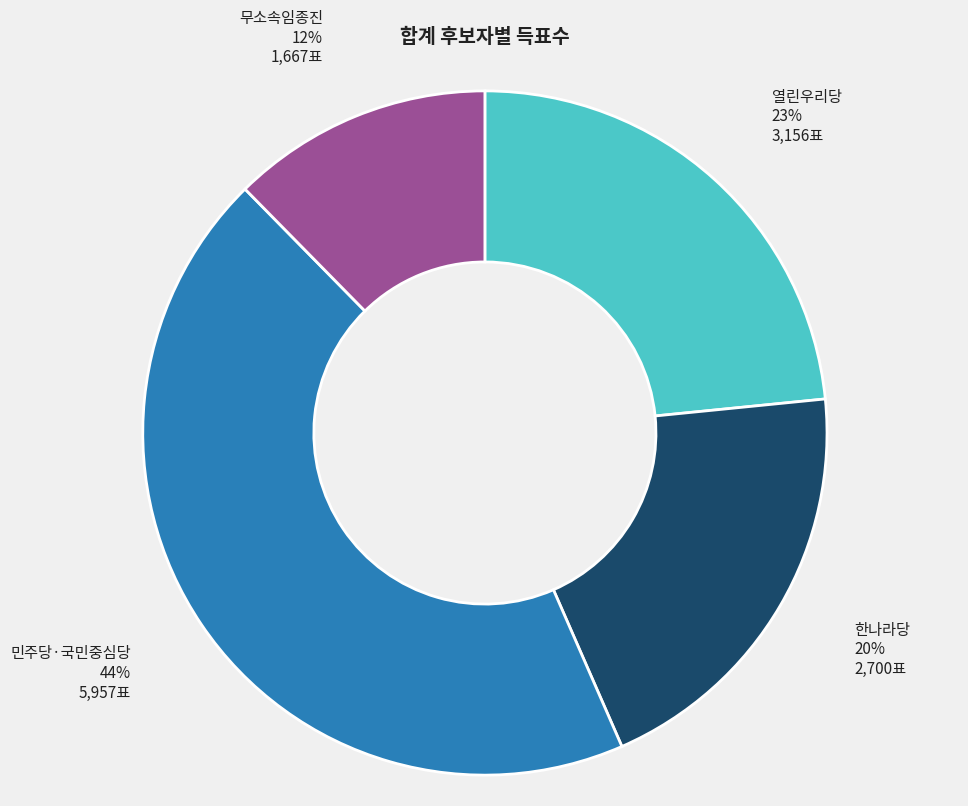

Is the sum of 민주당·국민중심당 and 열린우리당 greater than half?

Yes